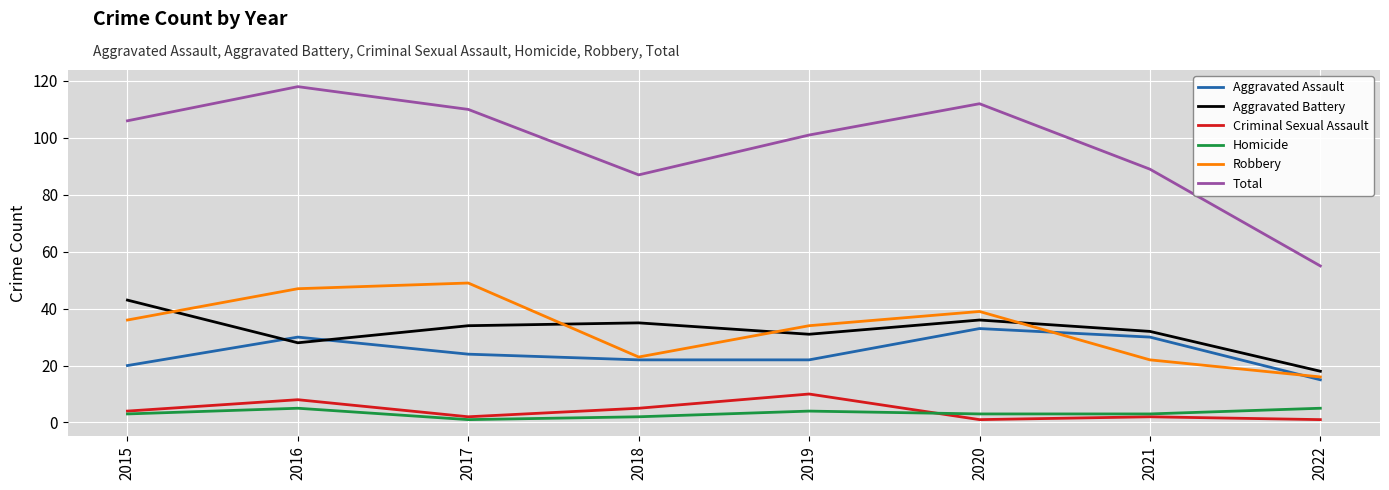

Is it true that Aggravated Assault equals 47 at 2020?

False